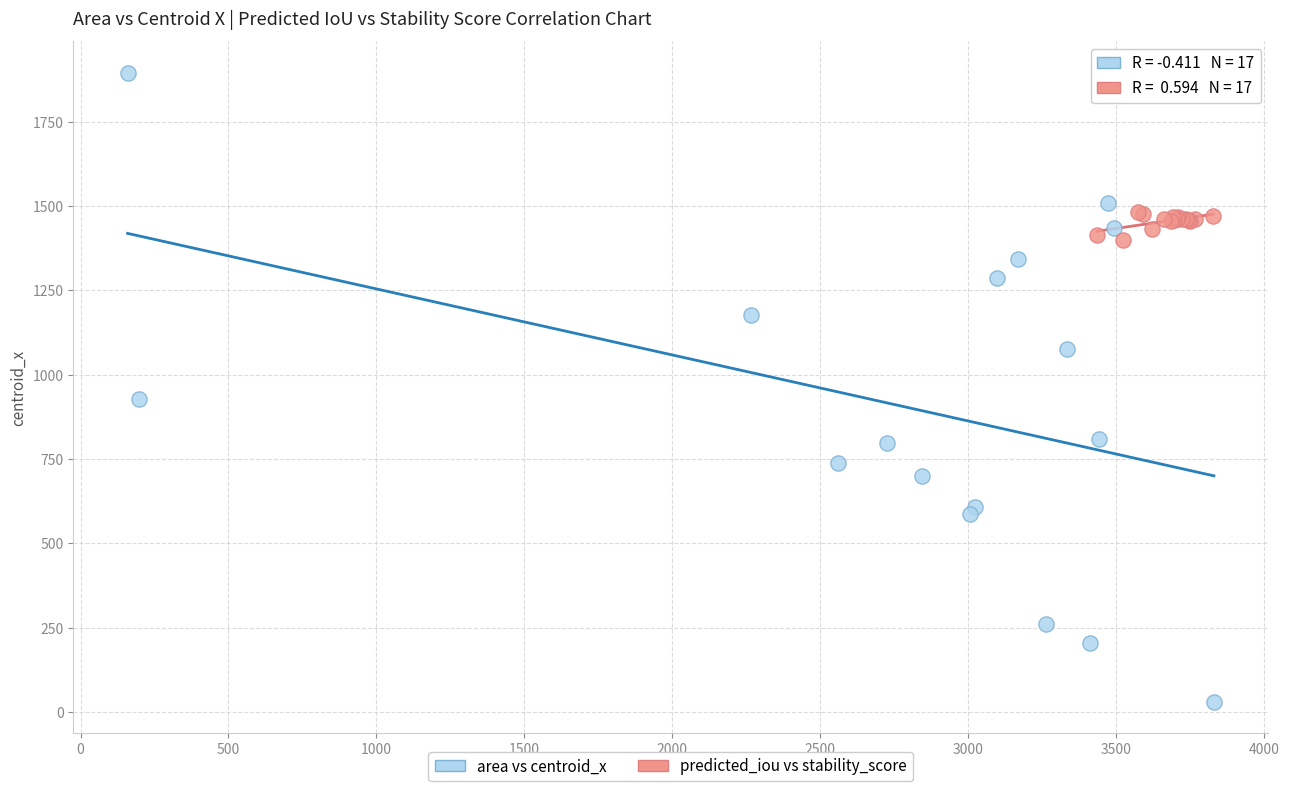

What are all the series names shown in the legend?

area vs centroid_x, predicted_iou vs stability_score